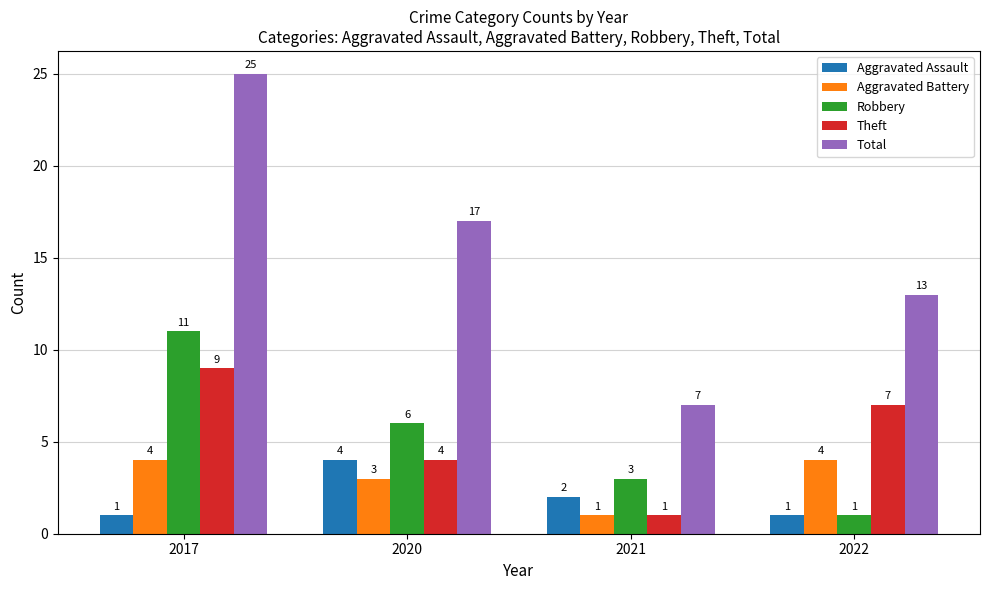

Reading left to right, list all the values displayed in this chart.

Aggravated Assault: 1	4	2	1
Aggravated Battery: 4	3	1	4
Robbery: 11	6	3	1
Theft: 9	4	1	7
Total: 25	17	7	13